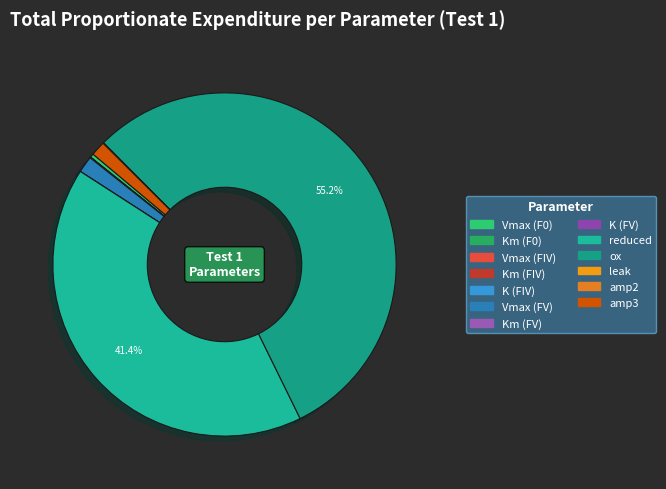

What percentage is NOT represented by Vmax (FV)?

98.4%